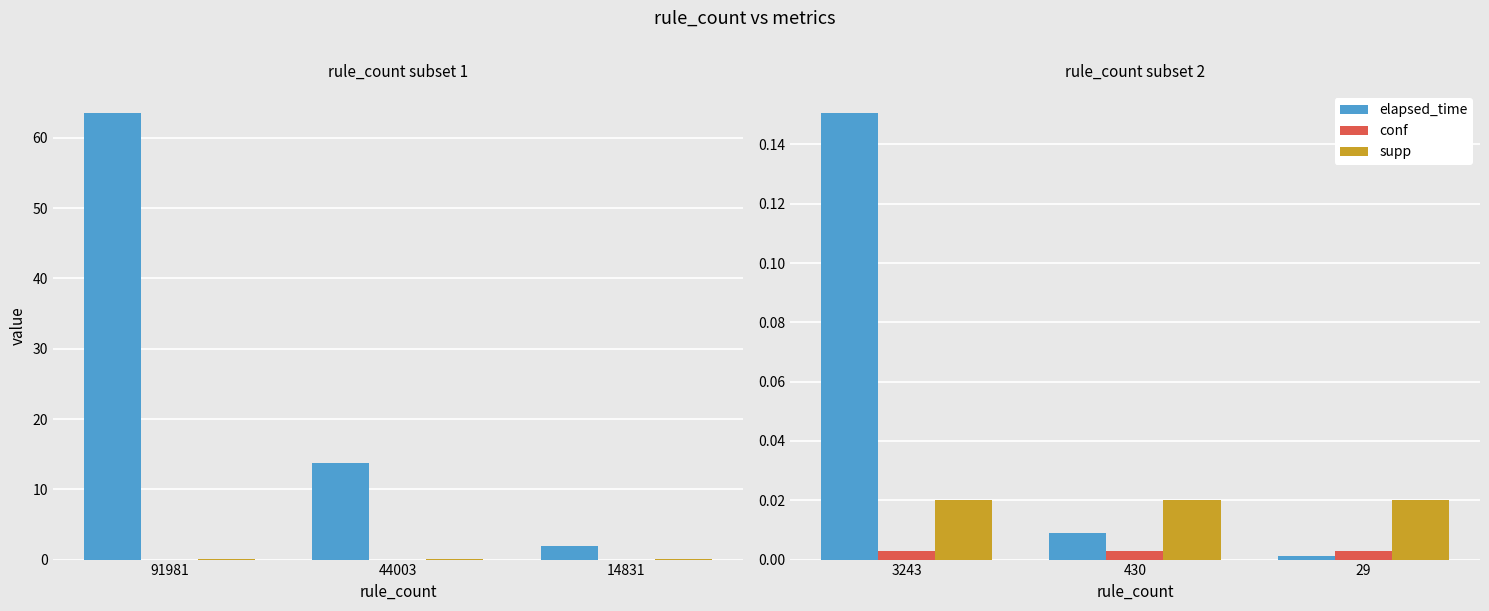

How many groups of bars are there?

3